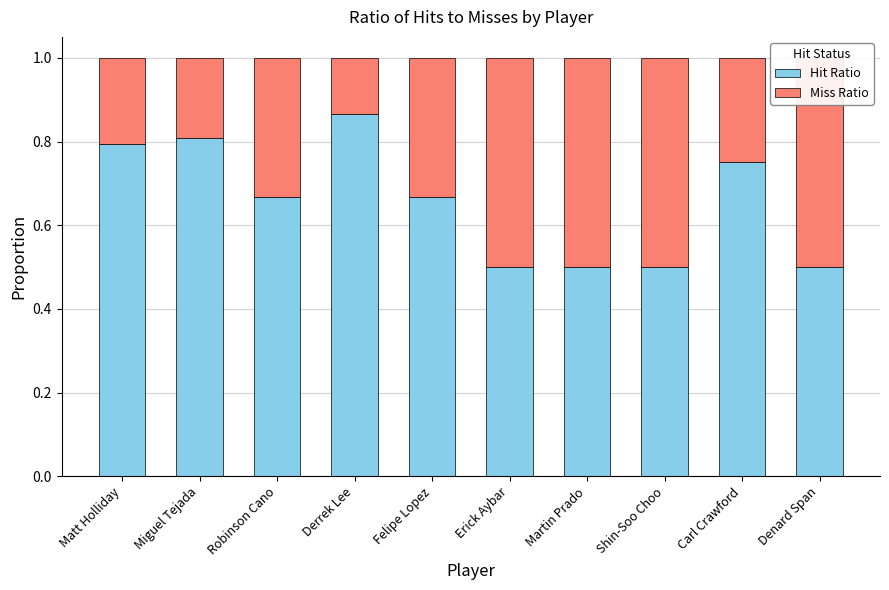

The Miss Ratio series shows 0.3 at Martin Prado. True or false?

False